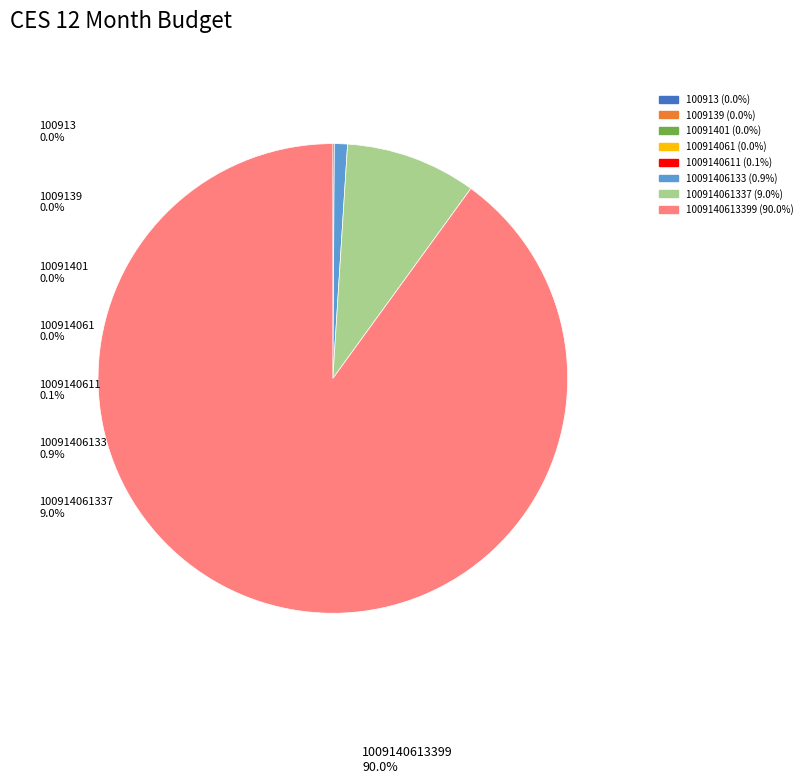

Is there a majority slice in this chart?

Yes